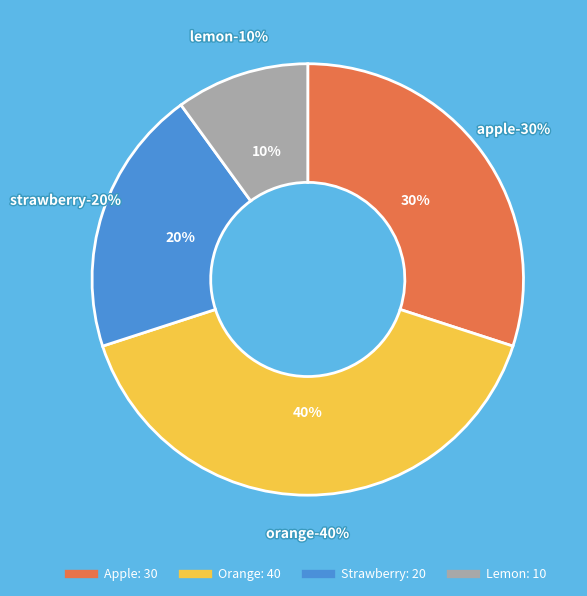

How many slices are in this pie chart?

4